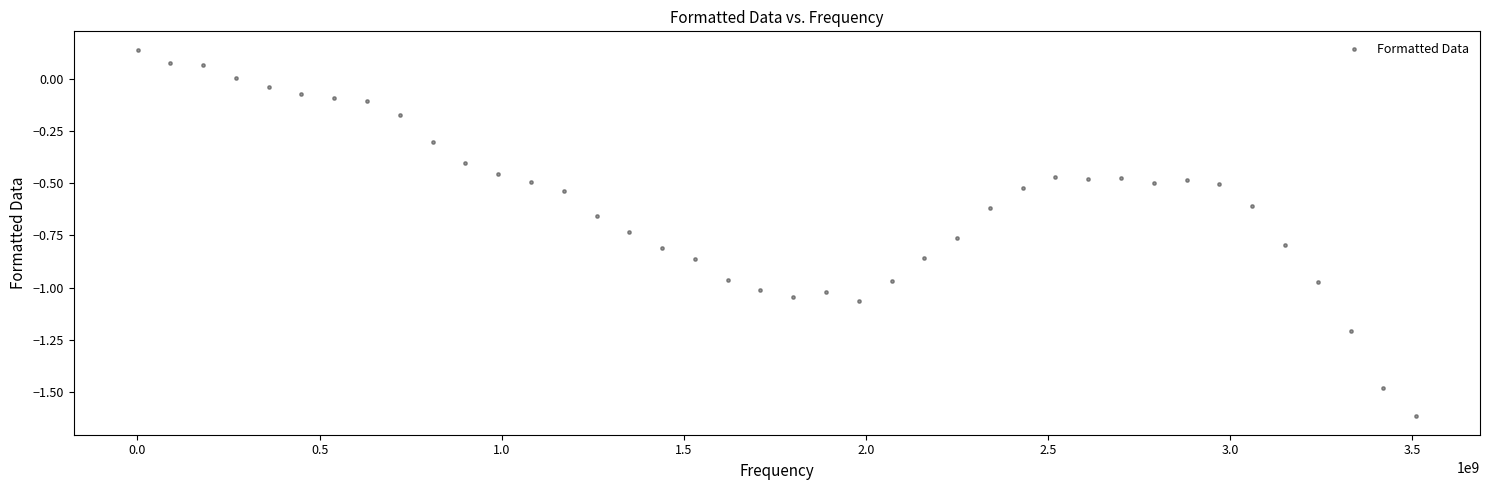

What is the range of X values (max minus min)?

3509941500.0